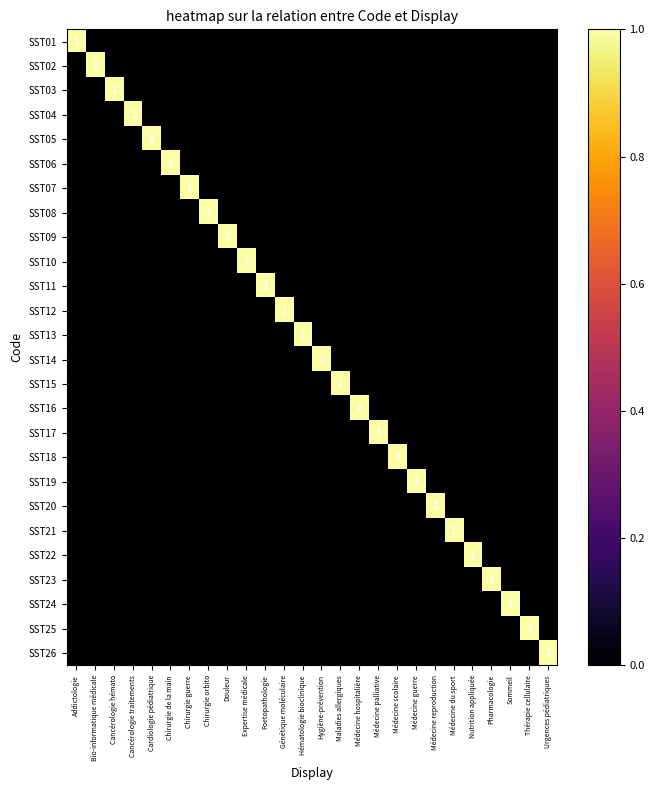

Rank the categories by SST08 value from highest to lowest.

Chirurgie orbito, Addictologie, Bio-informatique médicale, Cancérologie hémato, Cancérologie traitements, Cardiologie pédiatrique, Chirurgie de la main, Chirurgie guerre, Douleur, Expertise médicale, Foetopathologie, Génétique moléculaire, Hématologie bioclinique, Hygiène-prévention, Maladies allergiques, Médecine hospitalière, Médecine palliative, Médecine scolaire, Médecine guerre, Médecine reproduction, Médecine du sport, Nutrition appliquée, Pharmacologie, Sommeil, Thérapie cellulaire, Urgences pédiatriques